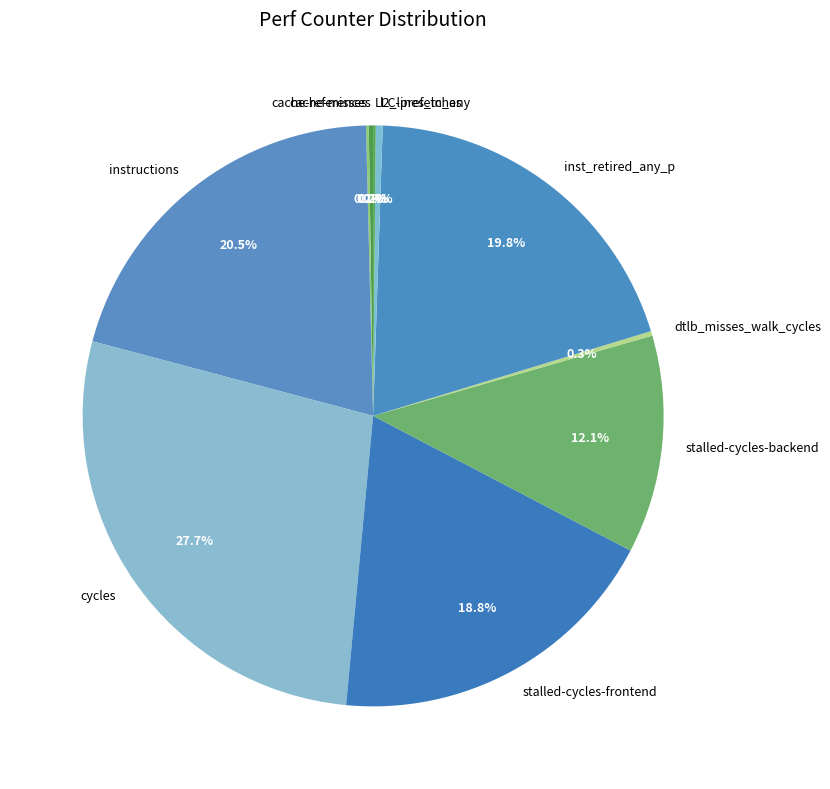

Which has a higher value, stalled-cycles-frontend or stalled-cycles-backend?

stalled-cycles-frontend